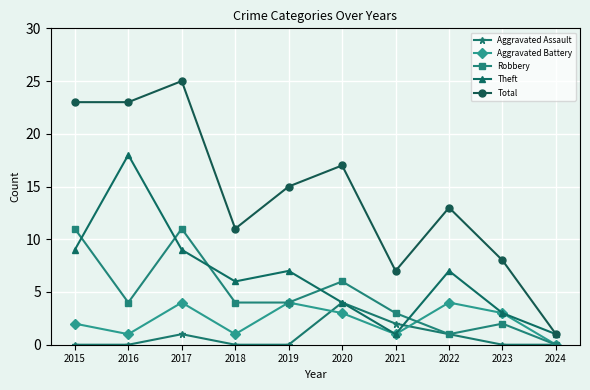

The Theft series shows 1 at 2024. True or false?

True